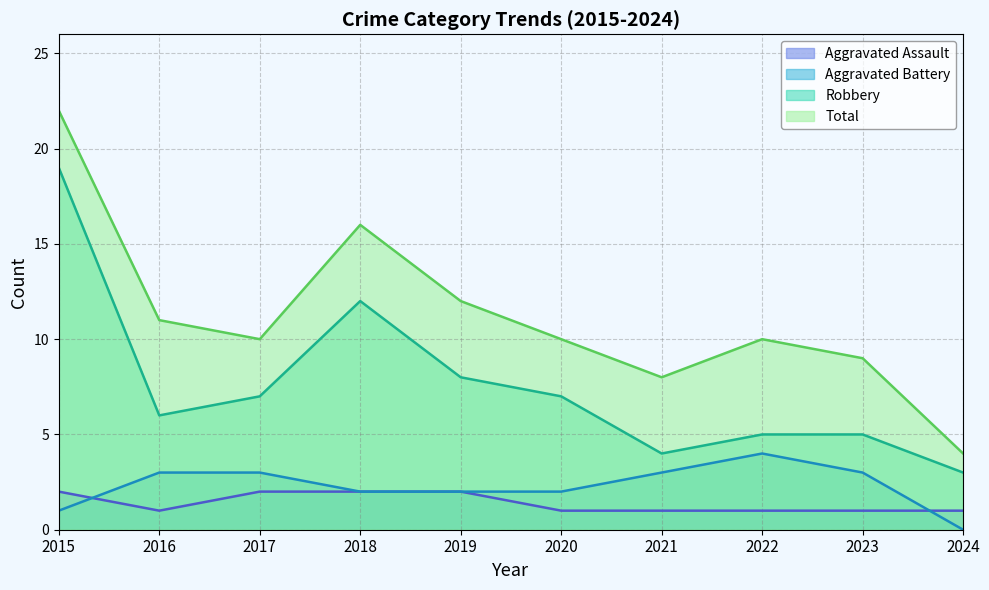

Which series has the widest spread of values?

Total